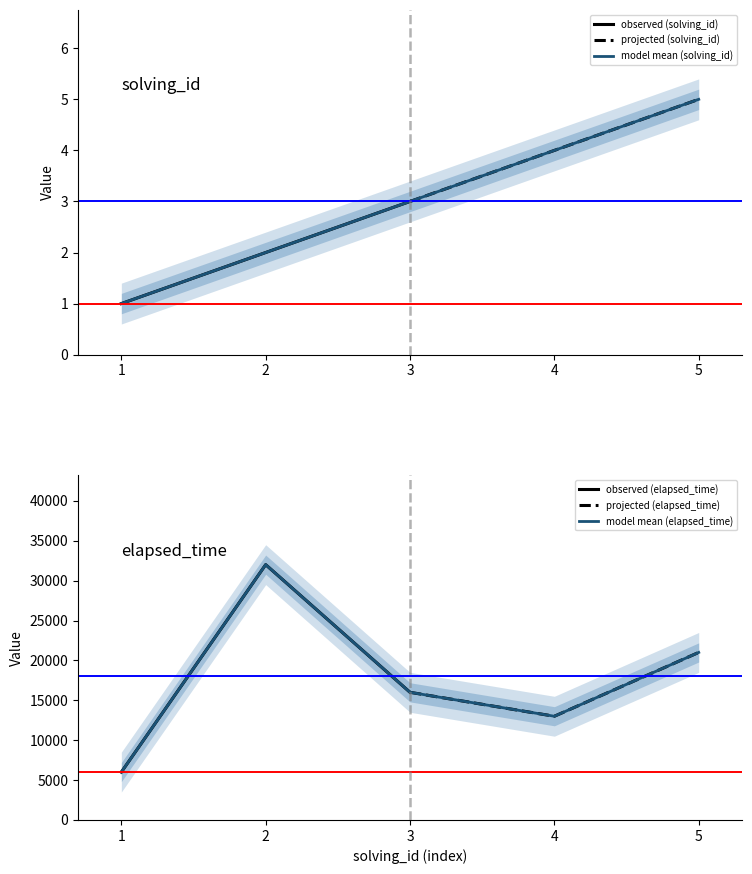

What are all the series names shown in the legend?

solving_id, elapsed_time